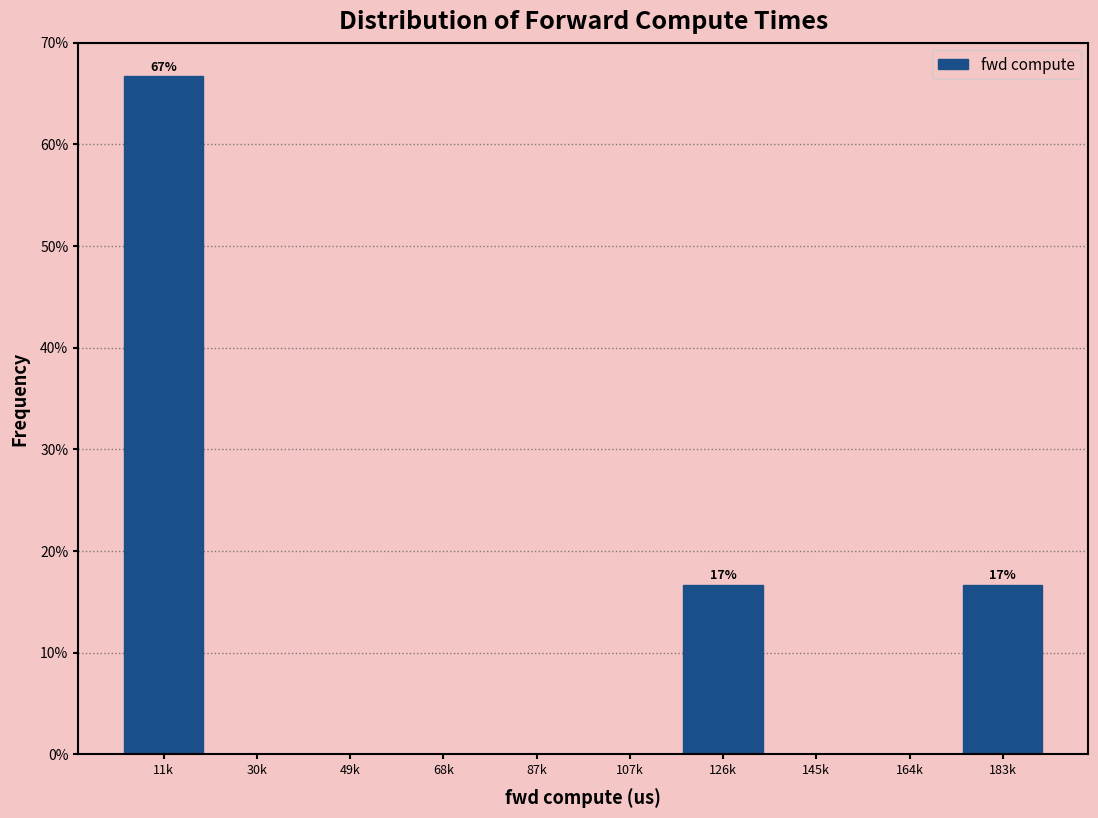

Reading left to right, what are all the values shown in this chart?

11k=66.7	30k=0.0	49k=0.0	68k=0.0	87k=0.0	107k=0.0	126k=16.7	145k=0.0	164k=0.0	183k=16.7